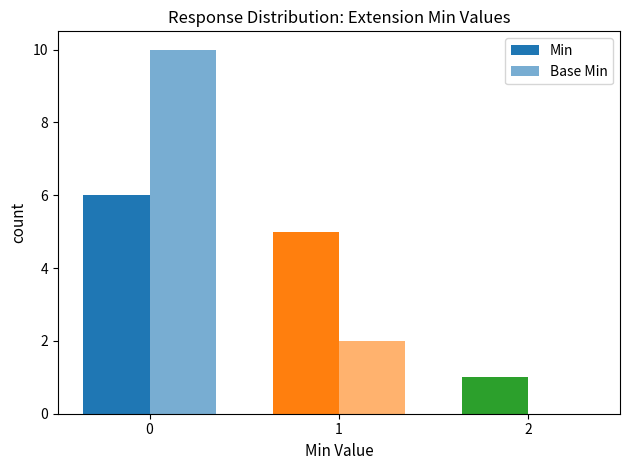

What is the difference between the Min values at 0 and 2?

5